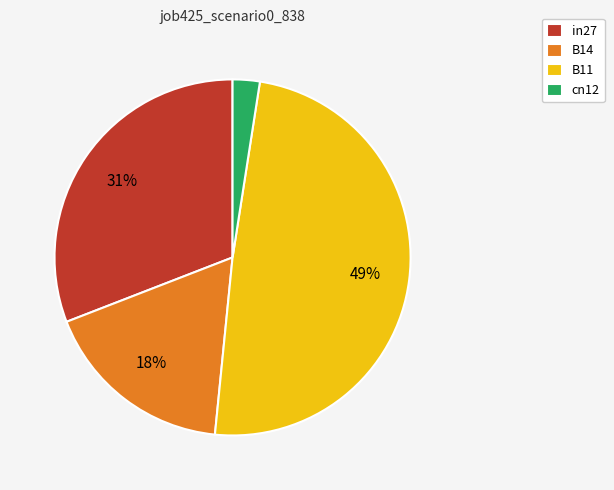

Does in27 account for over 50% of the chart?

No